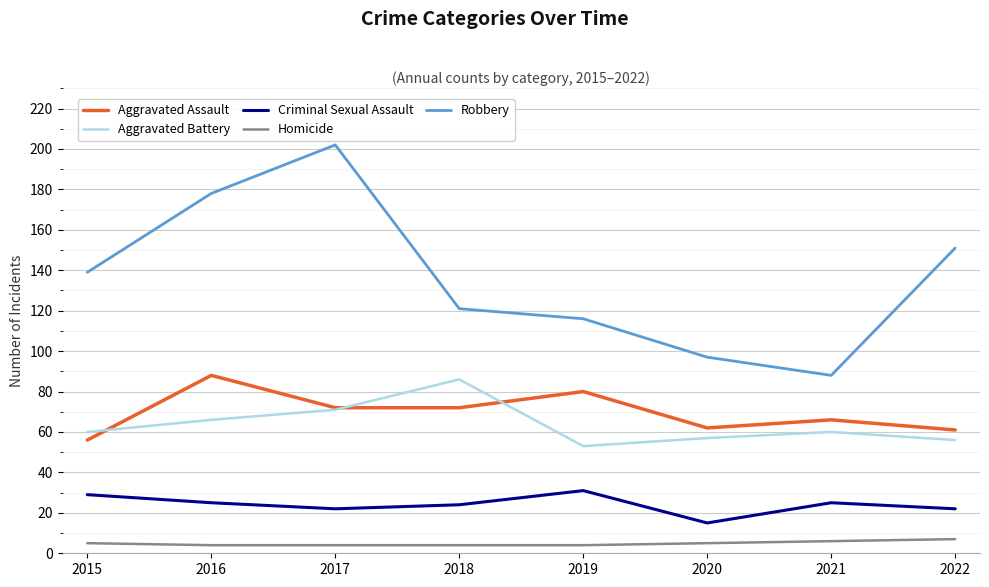

Between 2018 and 2019, which series saw the biggest shift?

Aggravated Battery